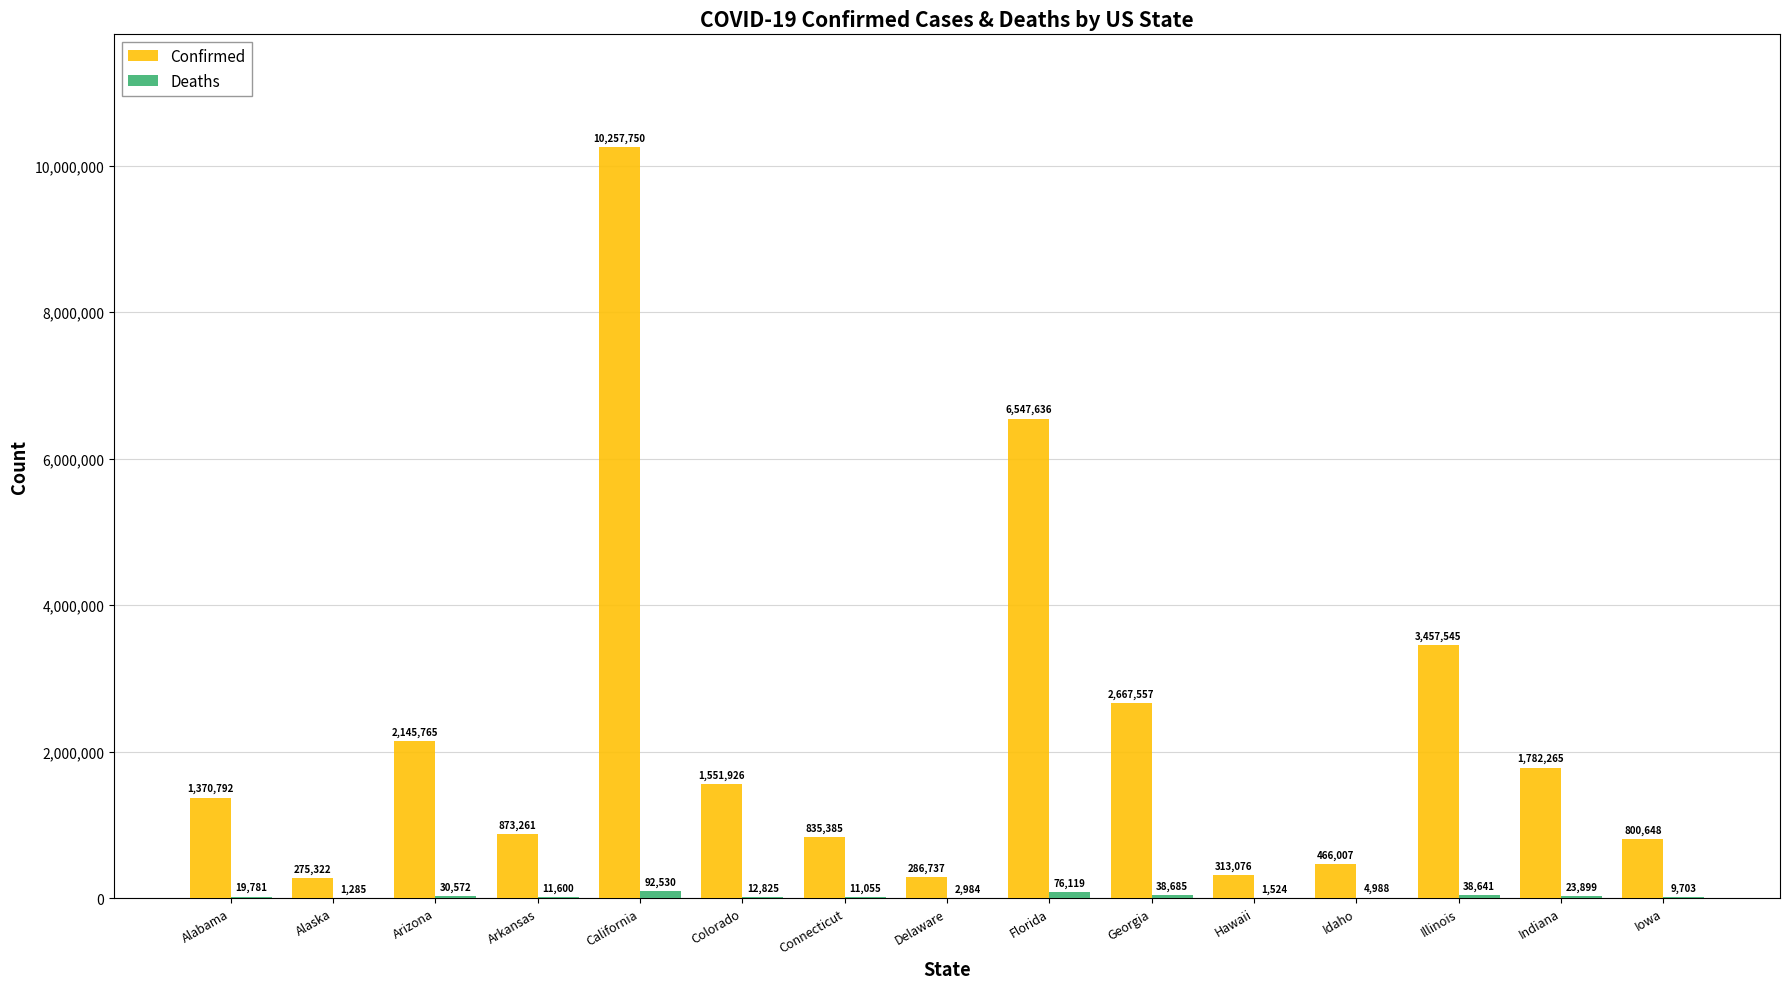

Which series has the widest spread of values?

Confirmed